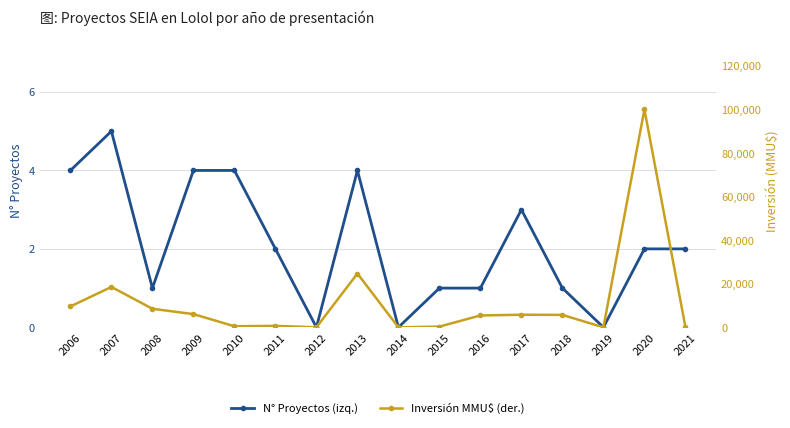

Which series has the largest total across all categories?

Inversión MMU$ (der.)